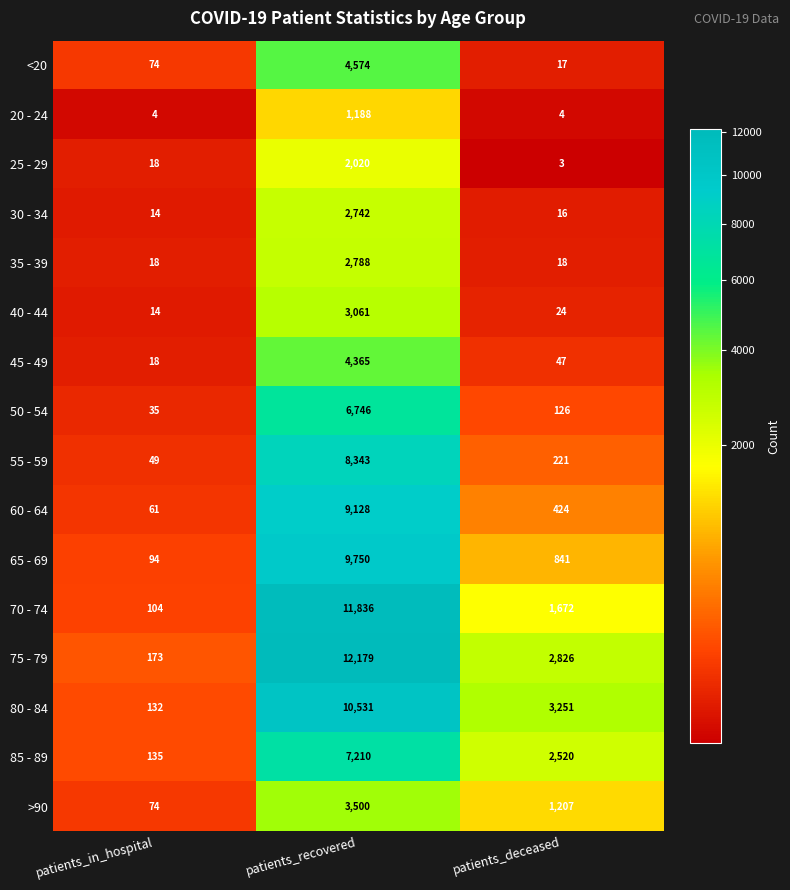

What is the difference between the second highest and minimum values in the 60 - 64 series?

363